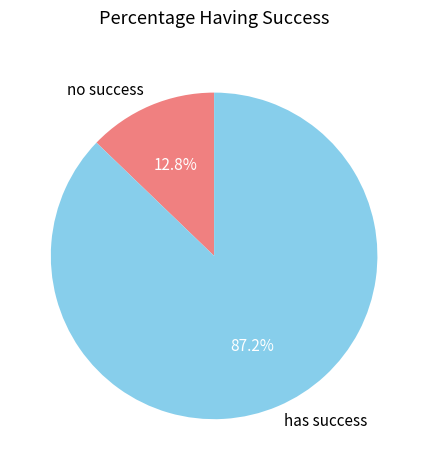

Between has success and no success, which is larger?

has success